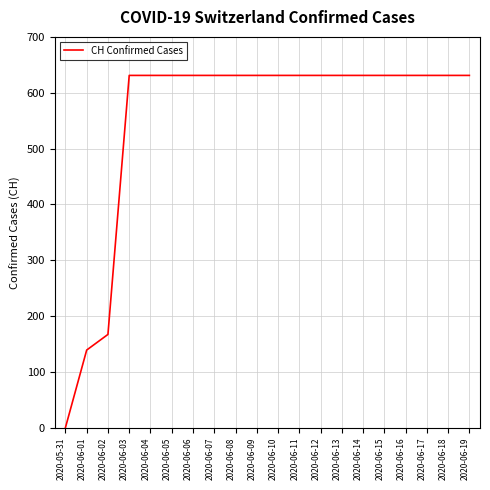

What is the difference between the maximum and minimum values?

631